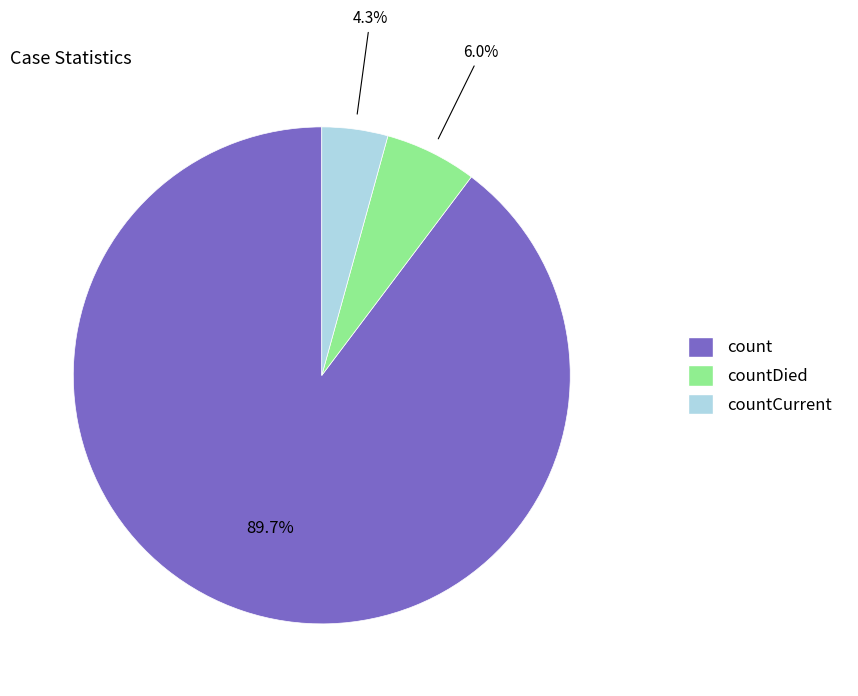

What is the smallest slice in the pie chart?

countCurrent